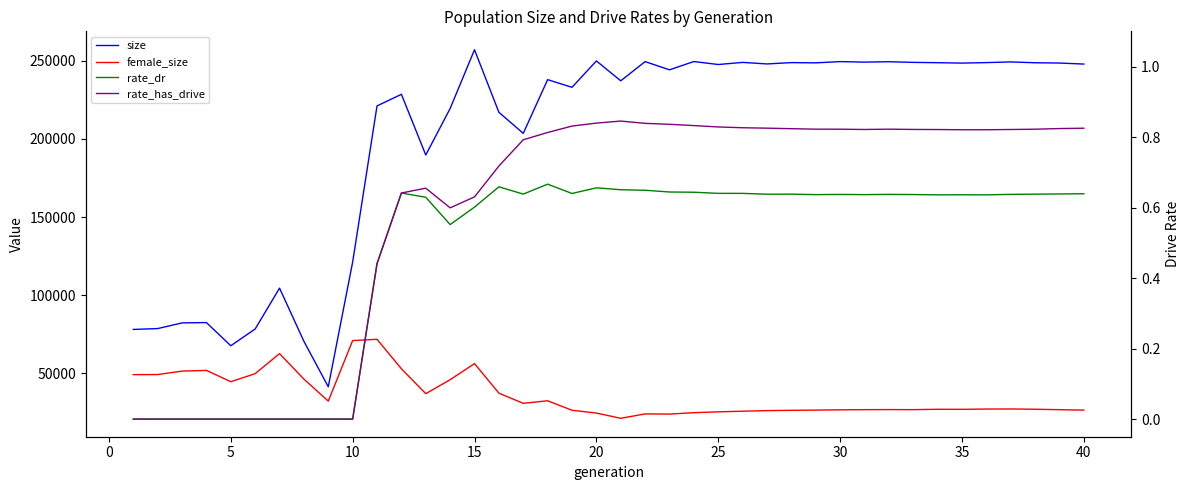

What is the average value of the rate_has_drive series?

0.6